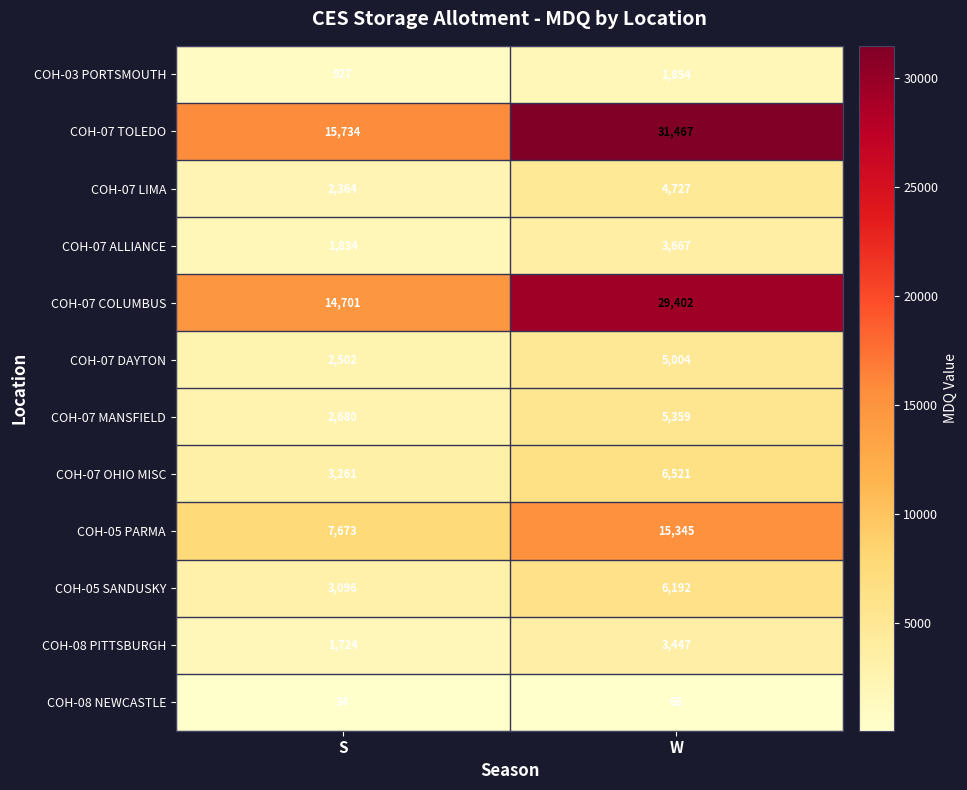

What is the difference between the maximum and minimum values in the COH-07 OHIO MISC series?

3260